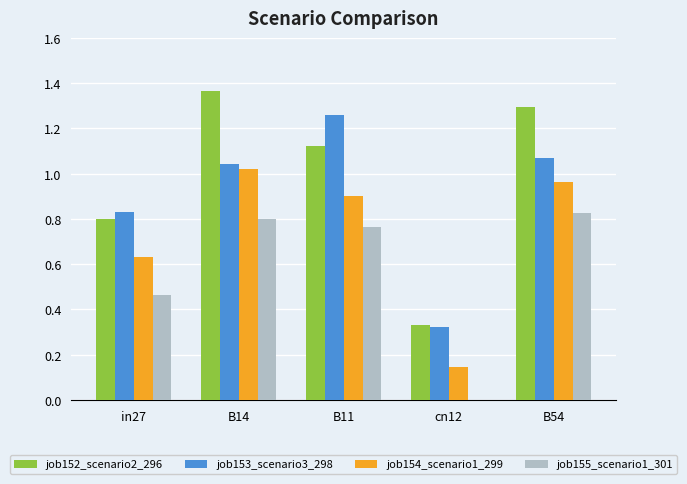

Between in27 and B14, which series saw the biggest shift?

job152_scenario2_296